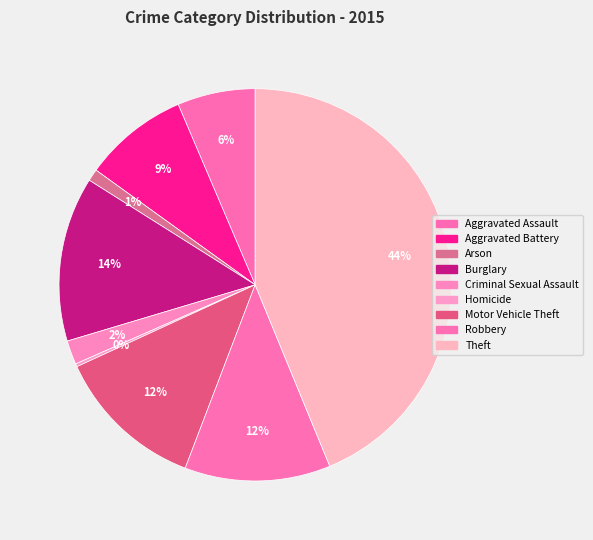

To the nearest percent, what portion does Robbery represent?

12%